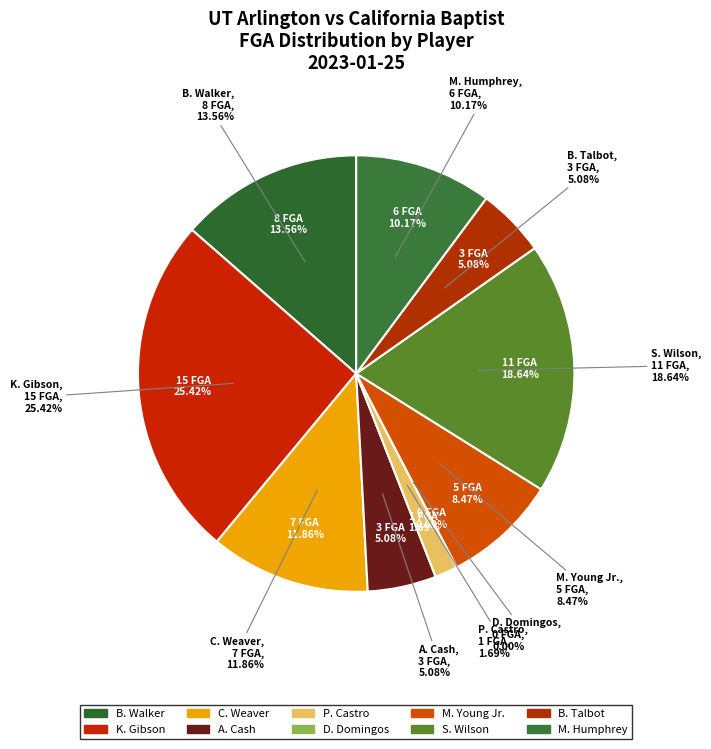

The M. Young Jr. slice represents 8% of the pie. True or false?

True